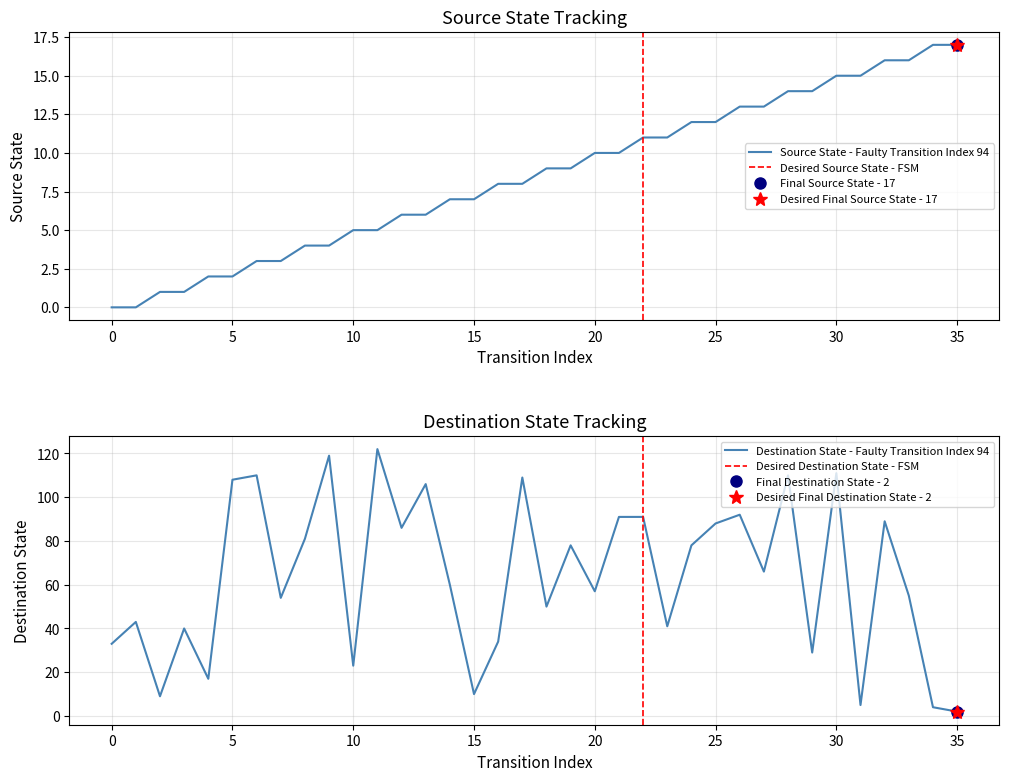

What is the maximum value shown in the chart?

122